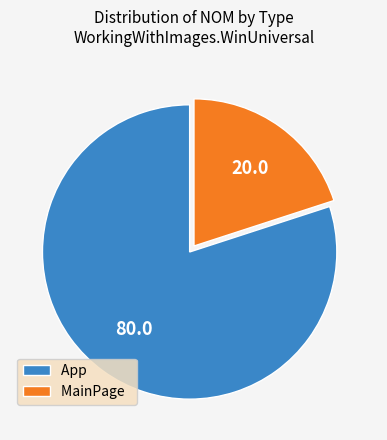

Is there a majority slice in this chart?

Yes